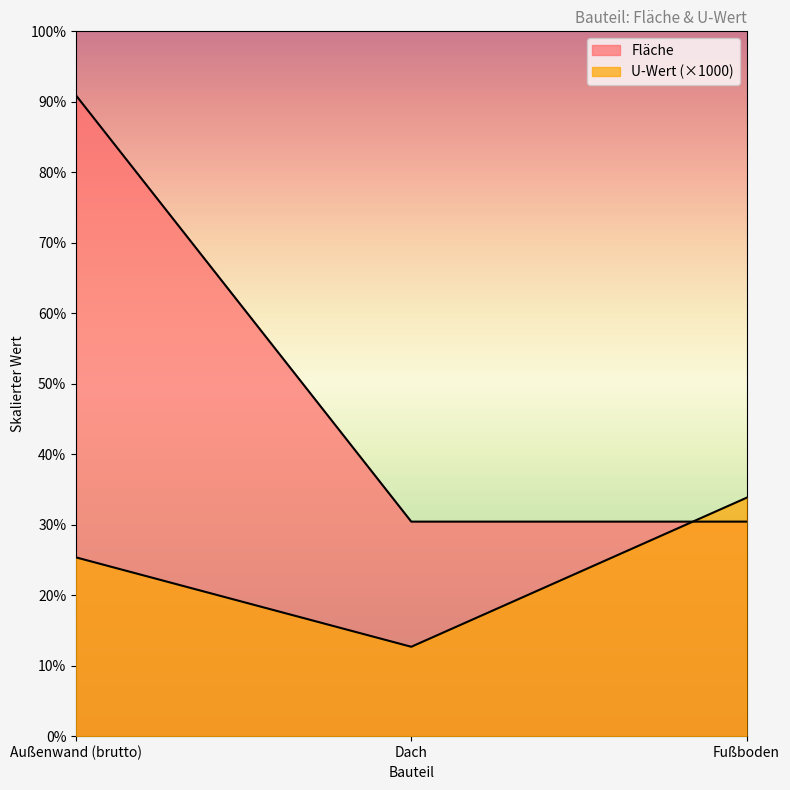

Reading right to left, list all the values displayed in this chart.

U-Wert: 400.0	150.0	300.0
Fläche: 360.0	360.0	1075.2